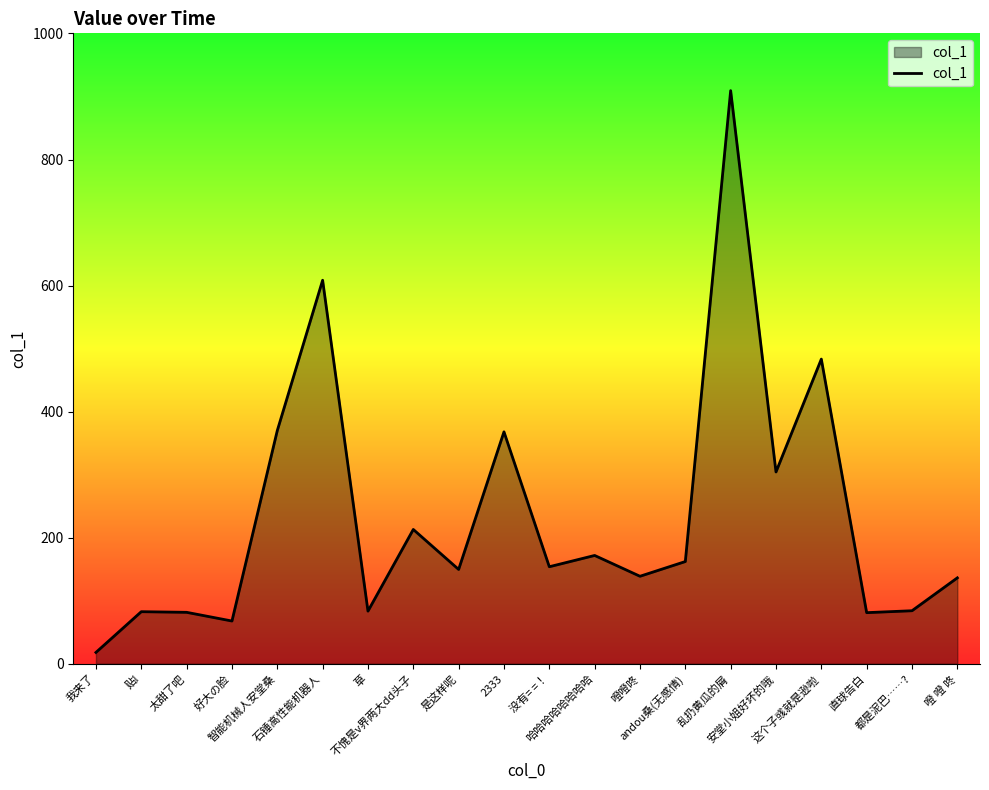

Approximately how many times larger is the value at 石锤高性能机器人 compared to 我来了?

33.9